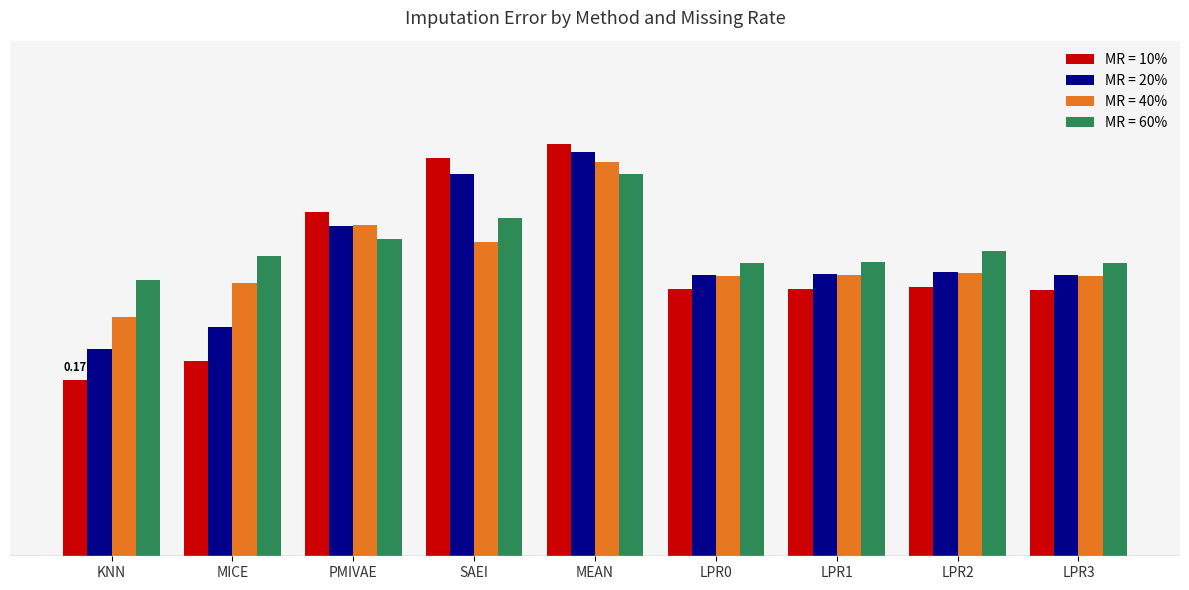

The value of MR = 40% at LPR3 is 0.1. True or false?

False